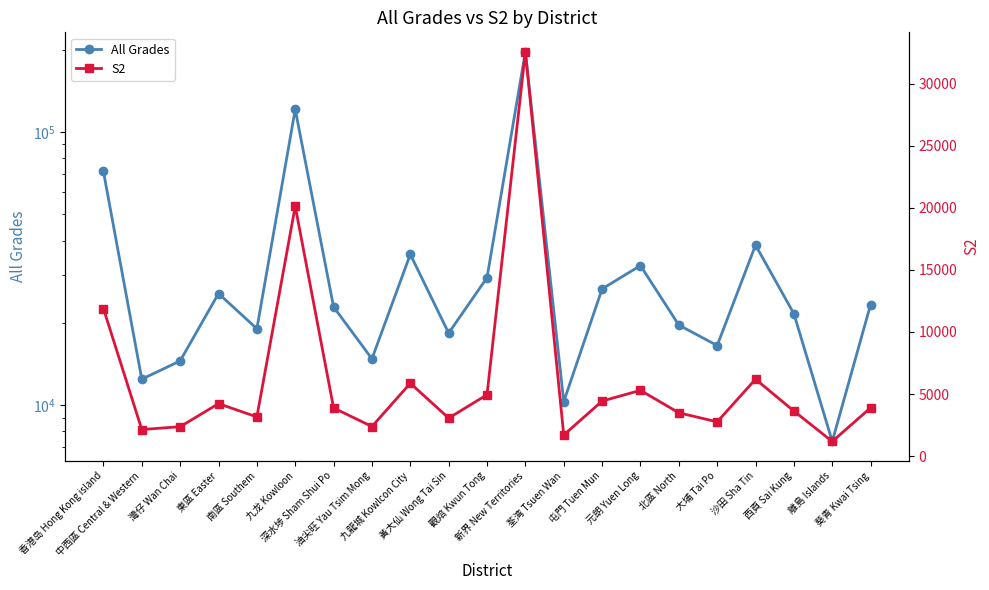

Reading right to left, extract all data points from this chart.

All Grades: 葵青 Kwai Tsing=23325	離島 Islands=7357	西頁 Sai Kung=21584	沙田 Sha Tin=38475	大埔 Tai Po=16505	北區 North=19619	元朗 Yuen Long=32389	屯門 Tuen Mun=26602	荃湾 Tsuen Wan=10290	新界 New Territories=196146	觀焙 Kwun Tong=29250	黃大仙 Wong Tai Sin=18330	九龍城 Kowlcon City=35602	油尖旺 Yau Tsim Mong=14761	深水埗 Sham Shui Po=22854	九龙 Kowloon=120797	南區 Southem=19023	東區 Easter=25589	灣仔 Wan Chai=14501	中西區 Central & Western=12434	香港岛 Hong Kong island=71547
S2: 葵青 Kwai Tsing=3894	離島 Islands=1180	西頁 Sai Kung=3630	沙田 Sha Tin=6196	大埔 Tai Po=2758	北區 North=3489	元朗 Yuen Long=5298	屯門 Tuen Mun=4433	荃湾 Tsuen Wan=1699	新界 New Territories=32577	觀焙 Kwun Tong=4944	黃大仙 Wong Tai Sin=3062	九龍城 Kowlcon City=5869	油尖旺 Yau Tsim Mong=2384	深水埗 Sham Shui Po=3879	九龙 Kowloon=20138	南區 Southem=3157	東區 Easter=4227	灣仔 Wan Chai=2367	中西區 Central & Western=2140	香港岛 Hong Kong island=11891